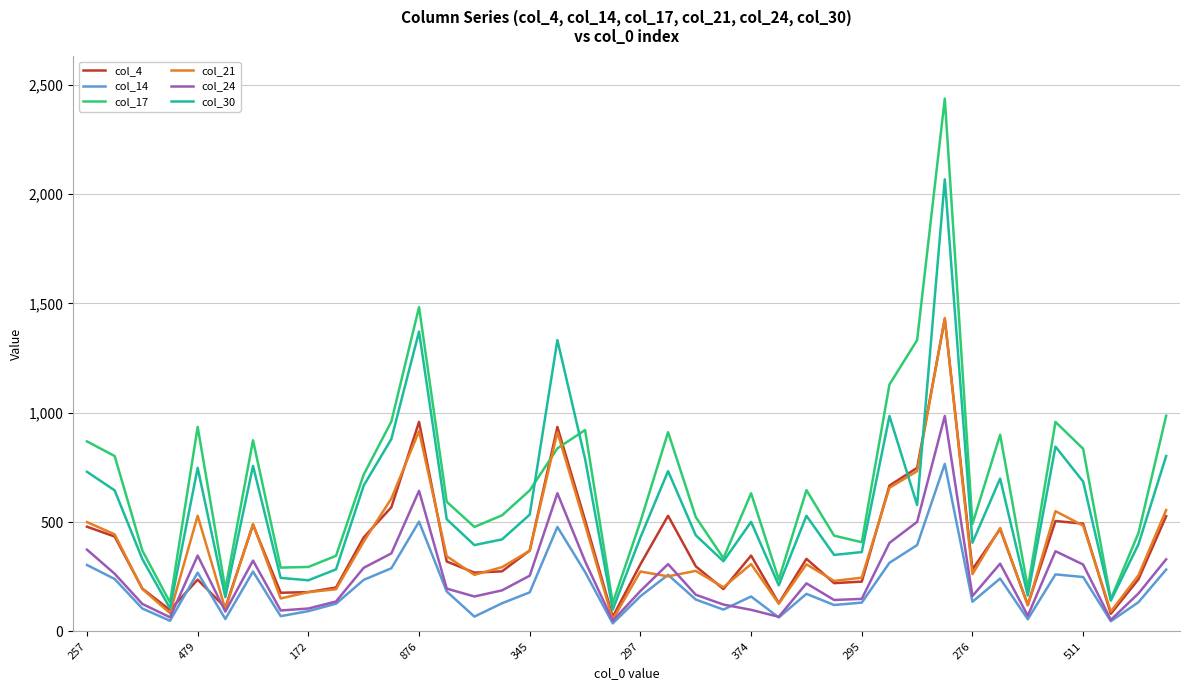

Which series has the largest range (max minus min)?

col_17